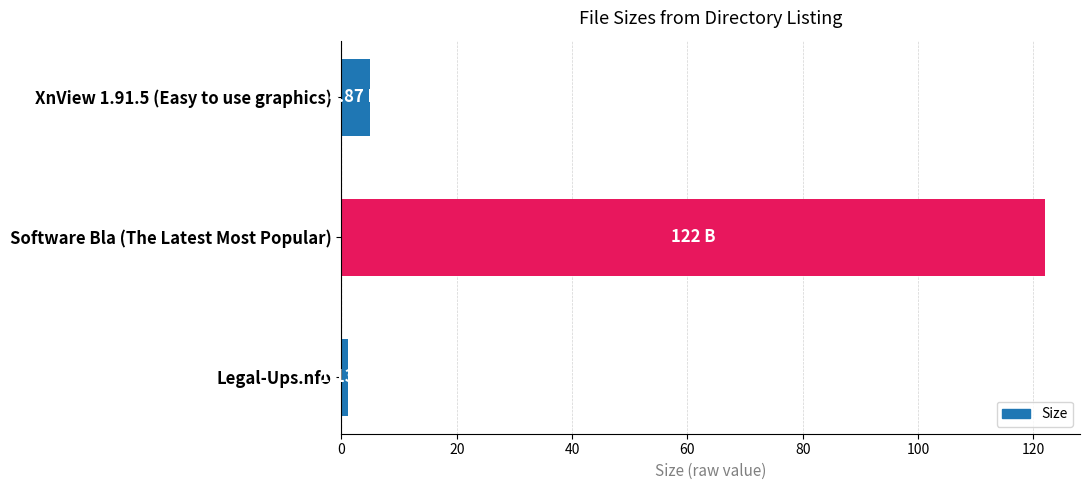

What is the difference between the maximum and second lowest values?

117.1